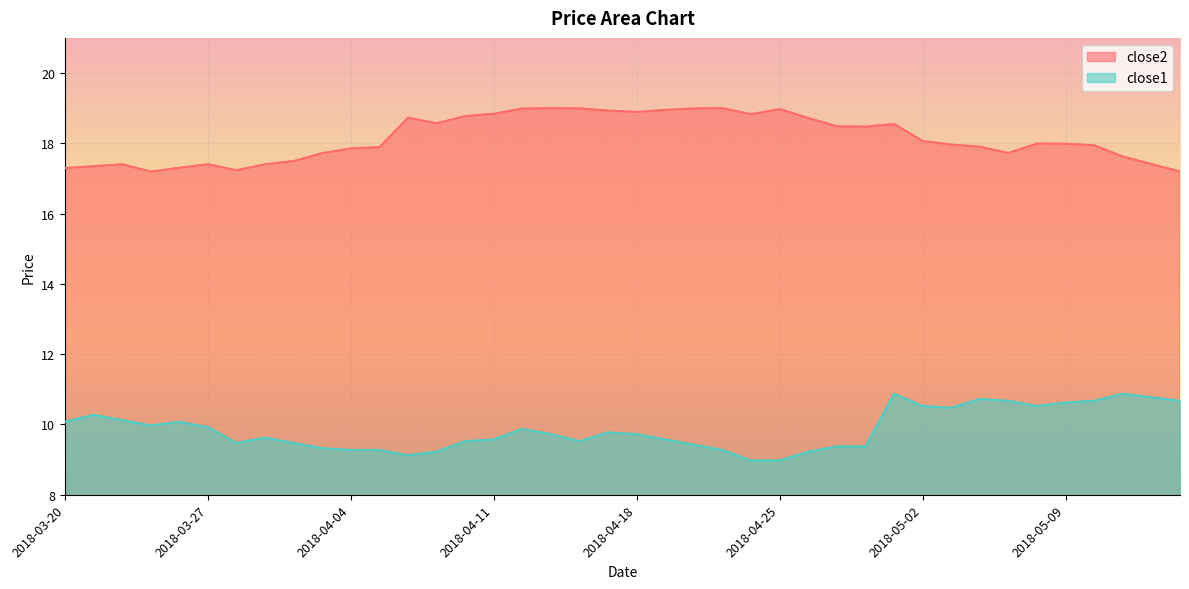

What is the average value of the close2 series?

18.2